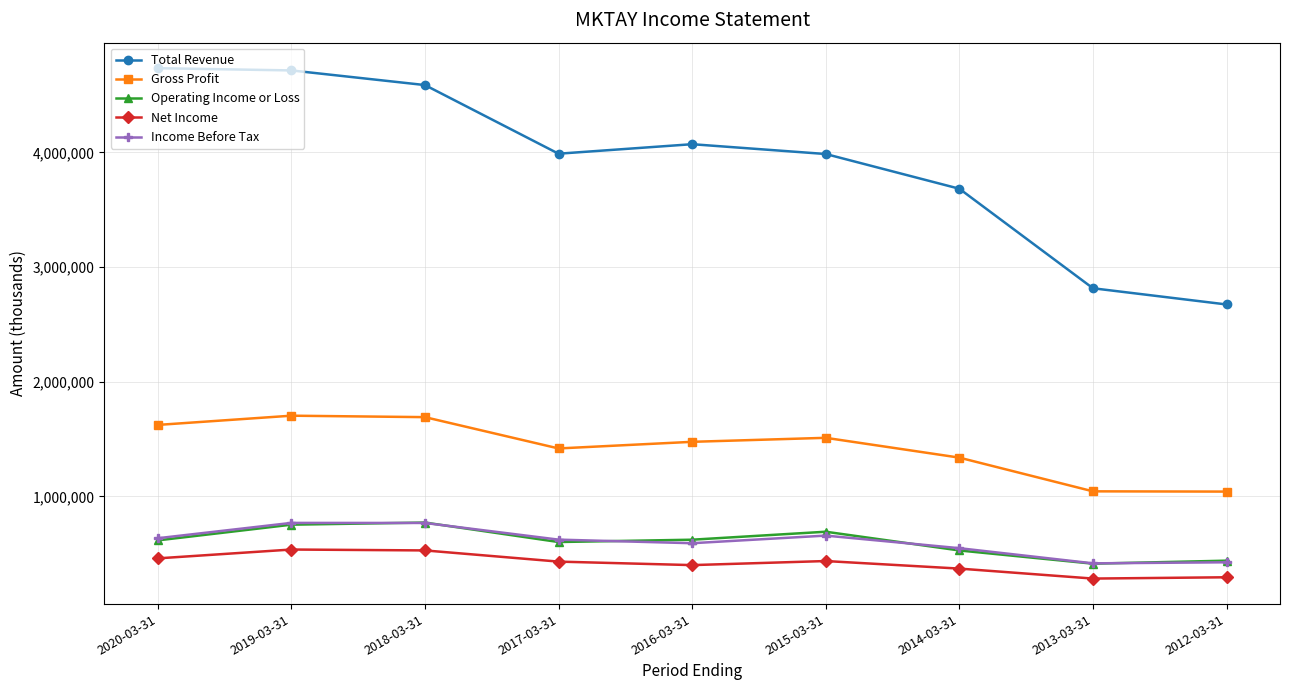

True or false: Income Before Tax has a value of 622100 at 2017-03-31.

True